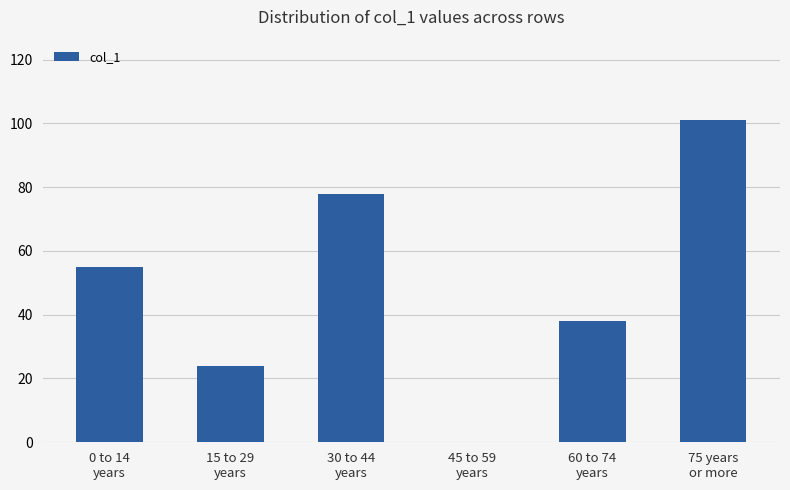

Reading left to right, what are all the values shown in this chart?

0 to 14
years=55	15 to 29
years=24	30 to 44
years=78	45 to 59
years=0	60 to 74
years=38	75 years
or more=101